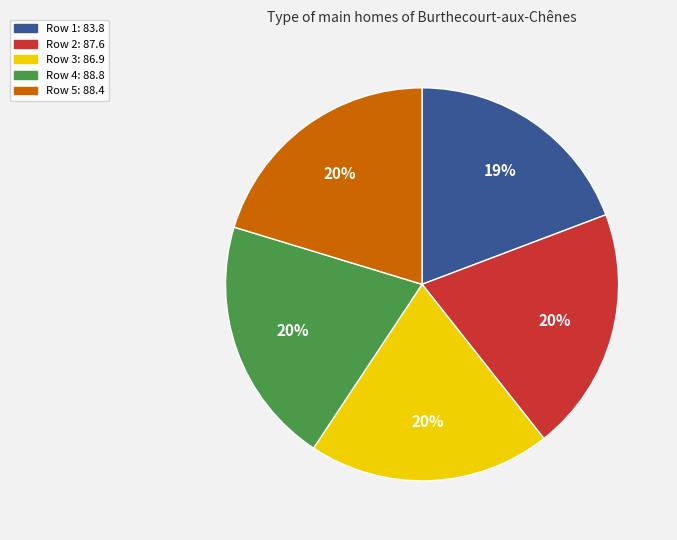

To the nearest percent, what is the average slice percentage?

20%